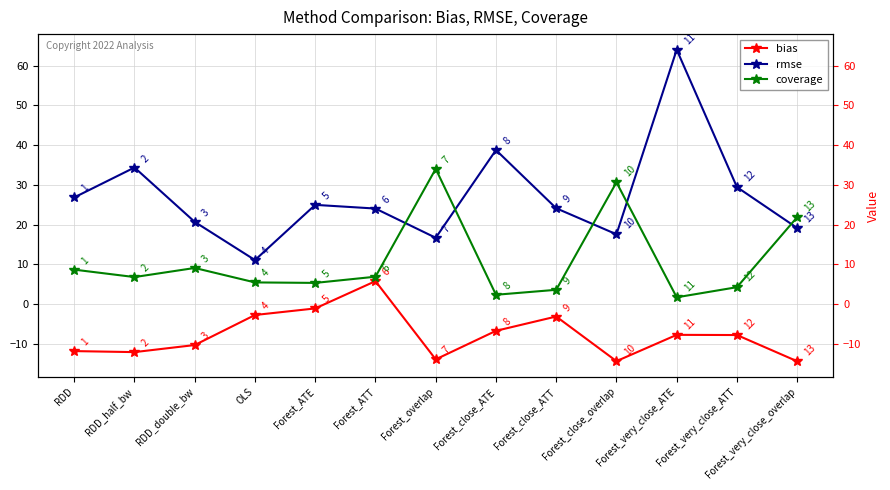

What is the difference between the highest and lowest values at RDD?

38.7